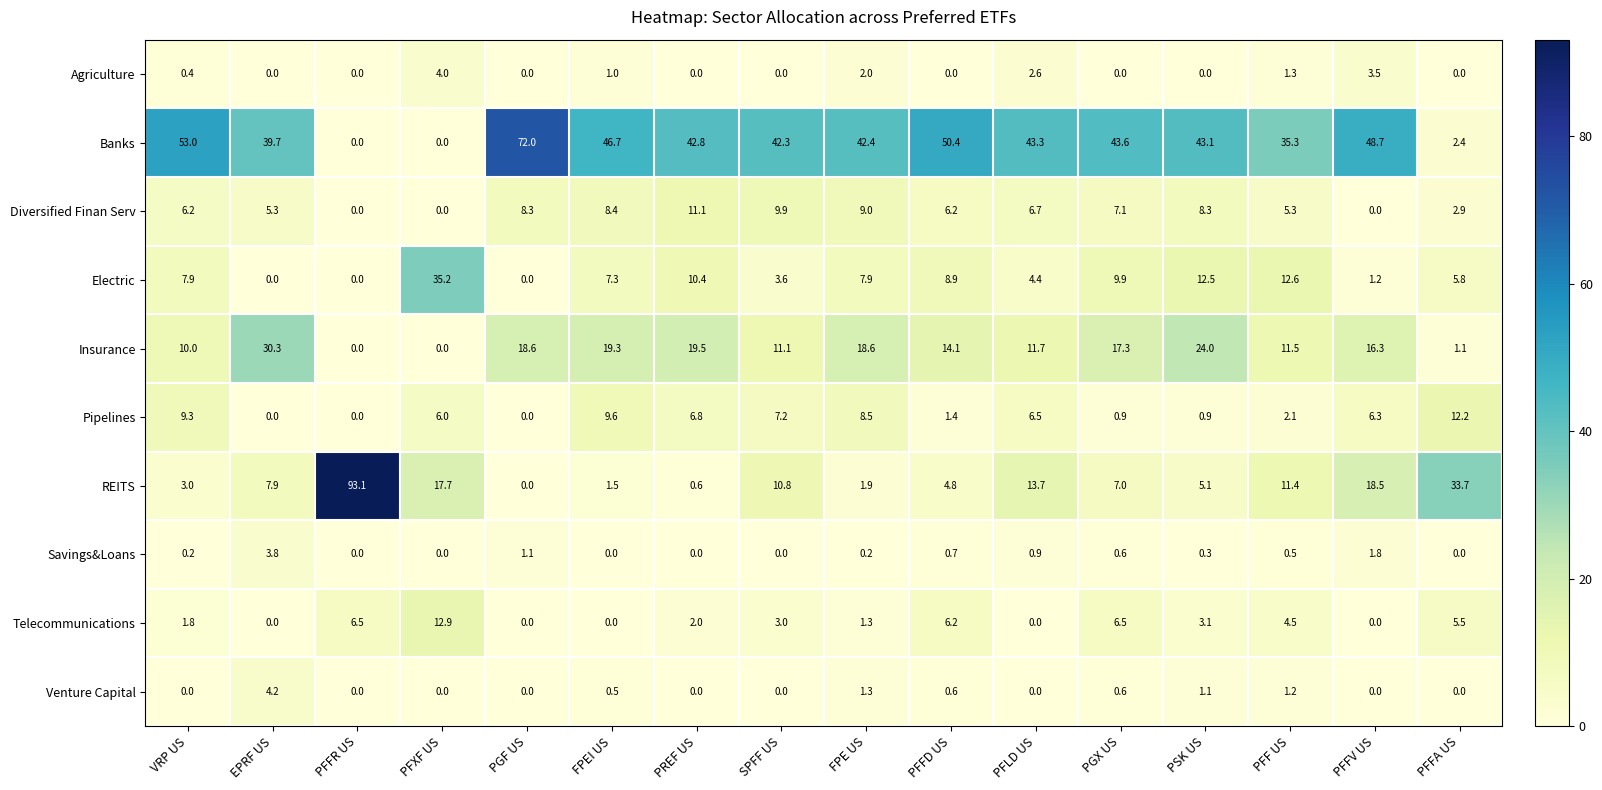

Count the number of data series in this chart.

10